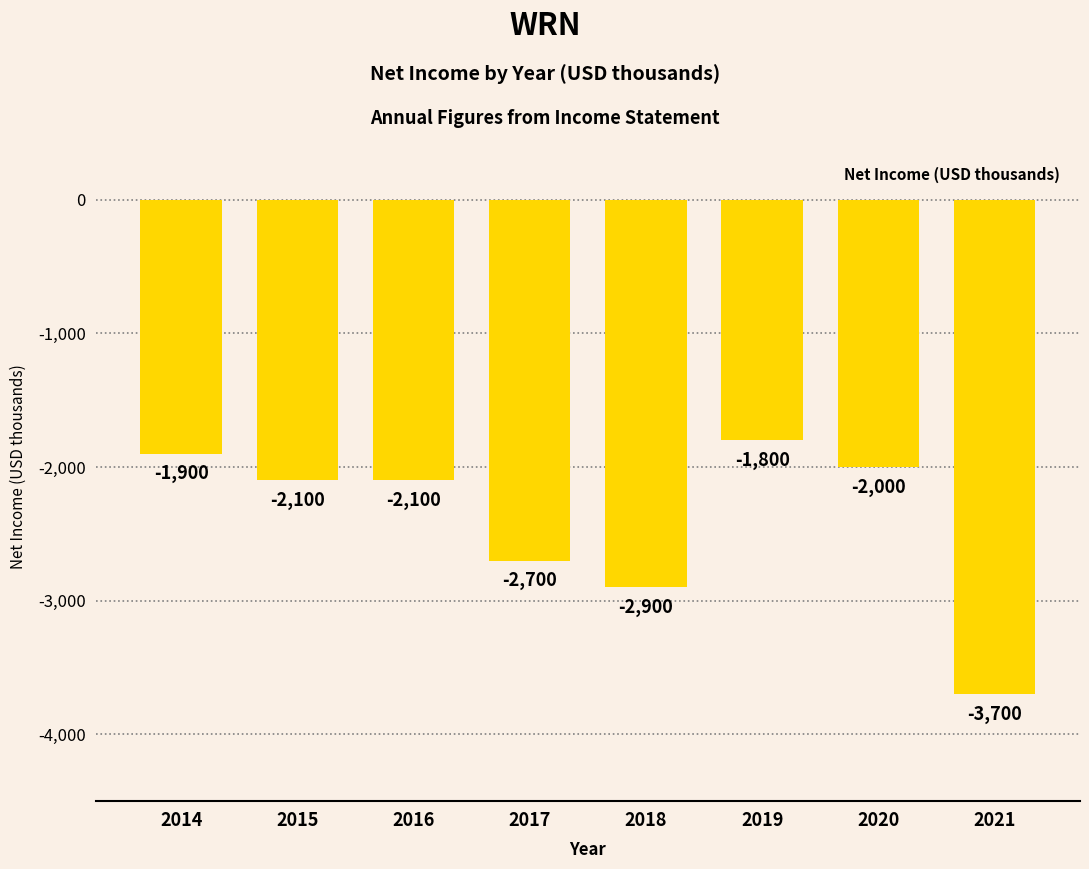

What is the minimum value shown in the chart?

-3700